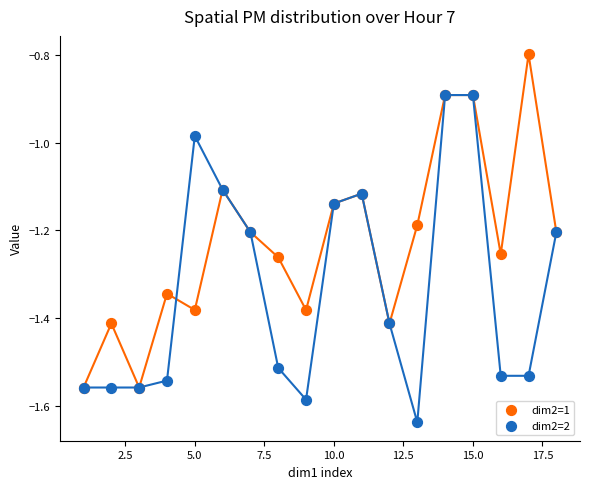

Which series contains the lowest Y value?

dim2=2